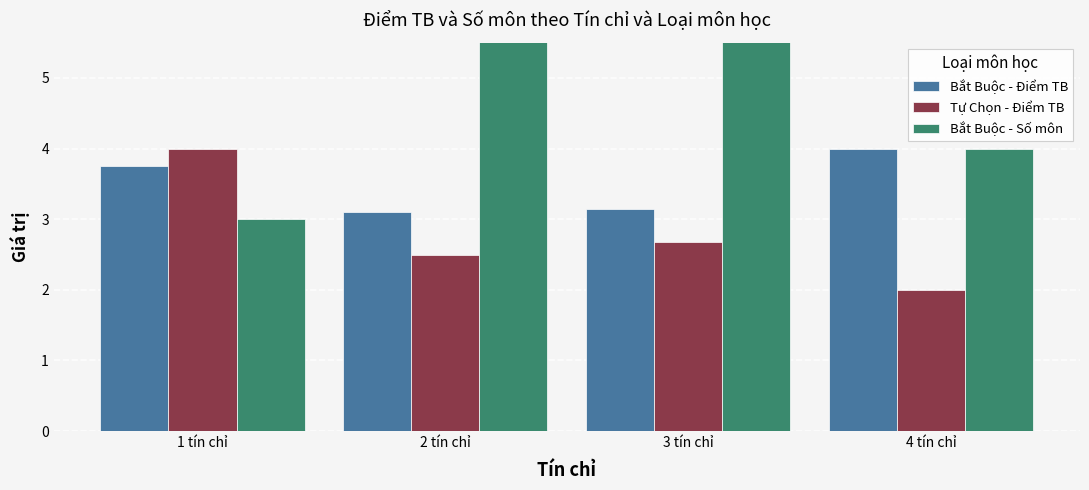

What are all the series names shown in the legend?

Bắt Buộc - Điểm TB, Tự Chọn - Điểm TB, Bắt Buộc - Số môn